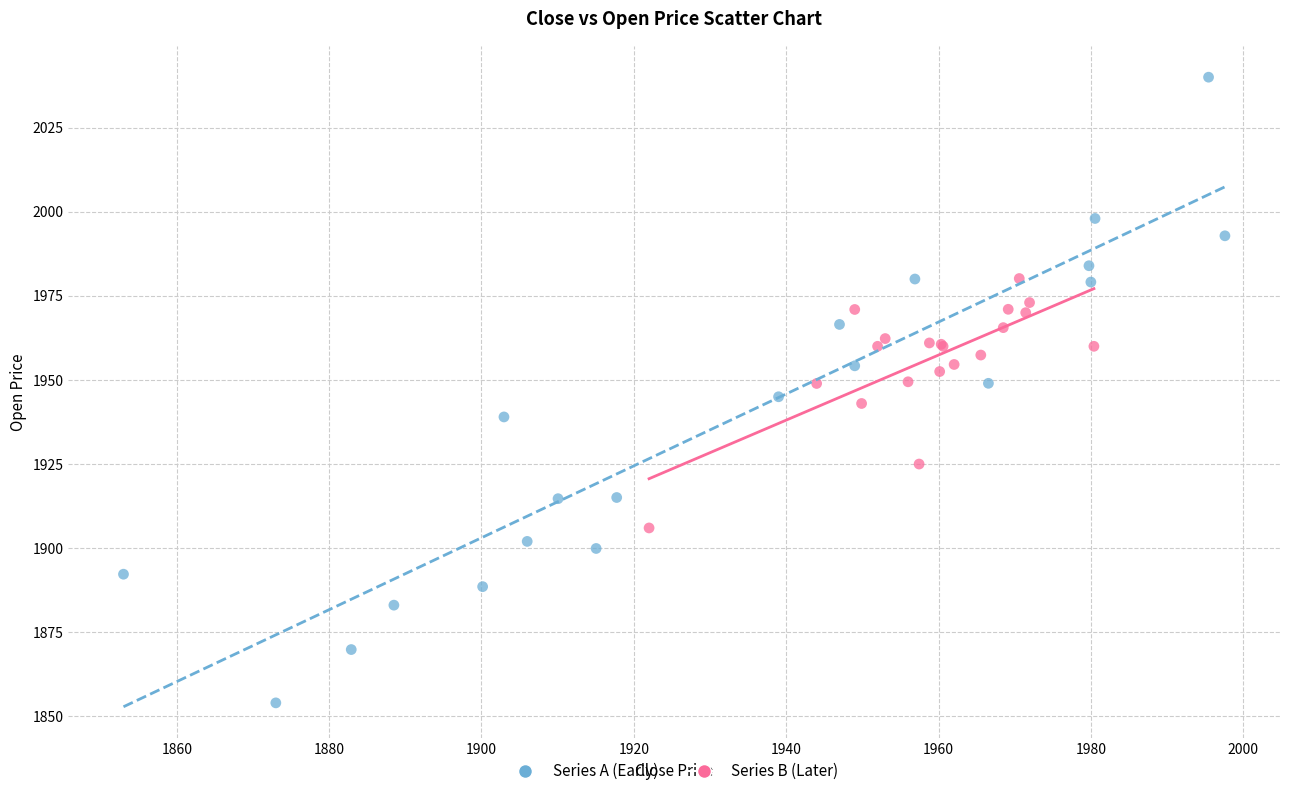

Which series contains the lowest Y value?

Series A (Early)